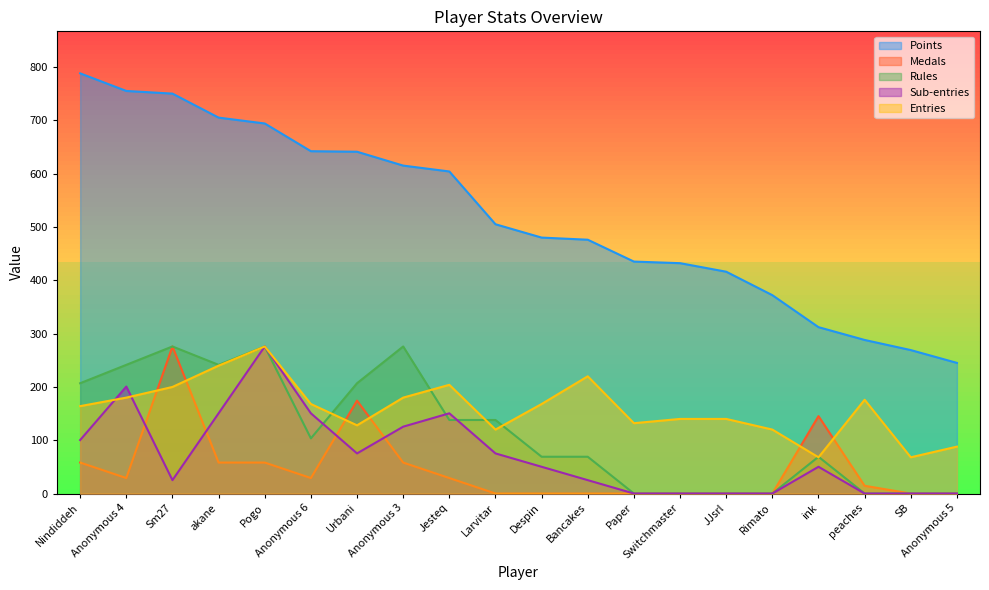

True or false: Medals and Points intersect in this chart.

False